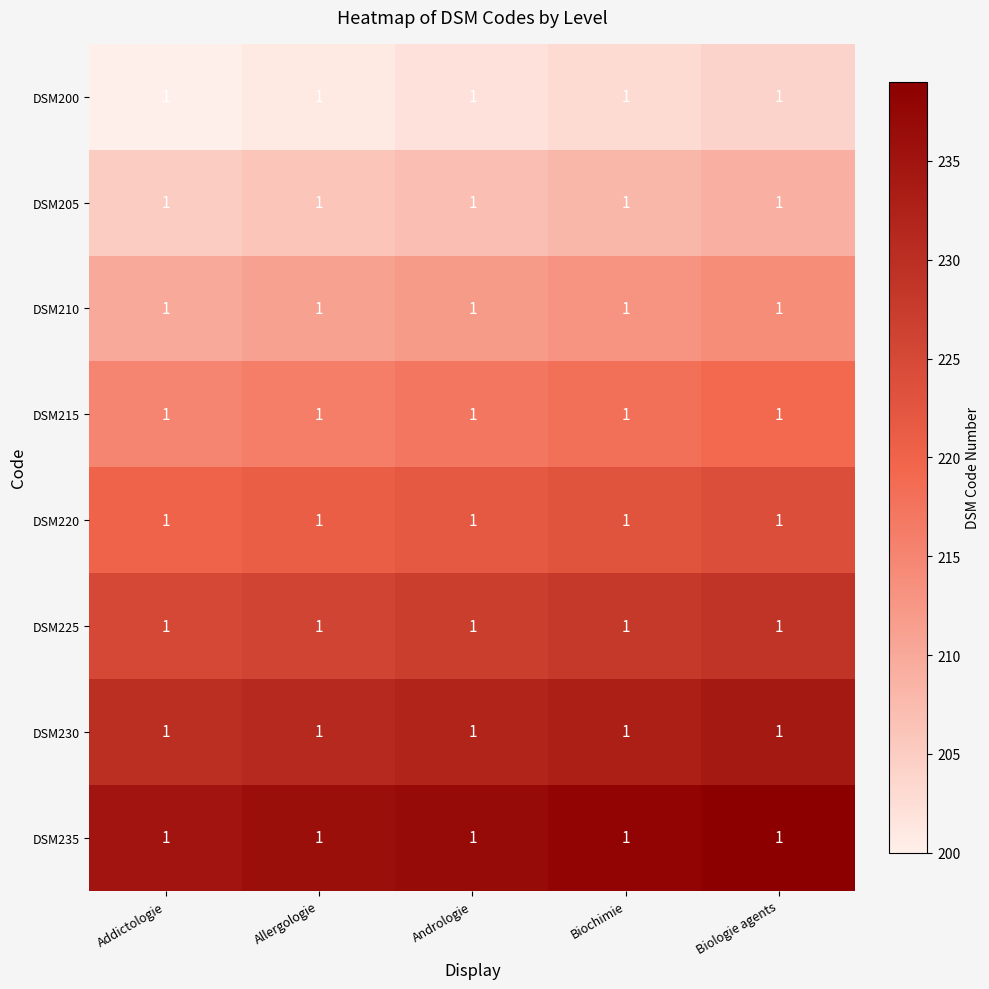

At which label does DSM205 first exceed 207?

Biochimie